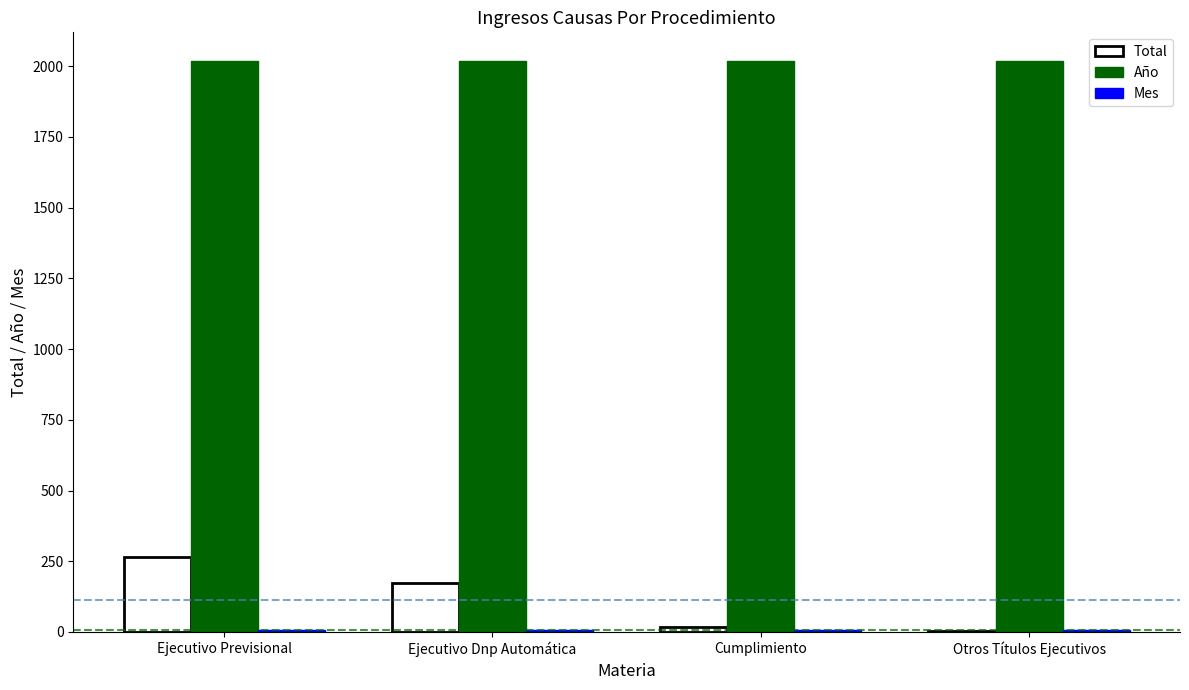

How many series are shown in this chart?

3